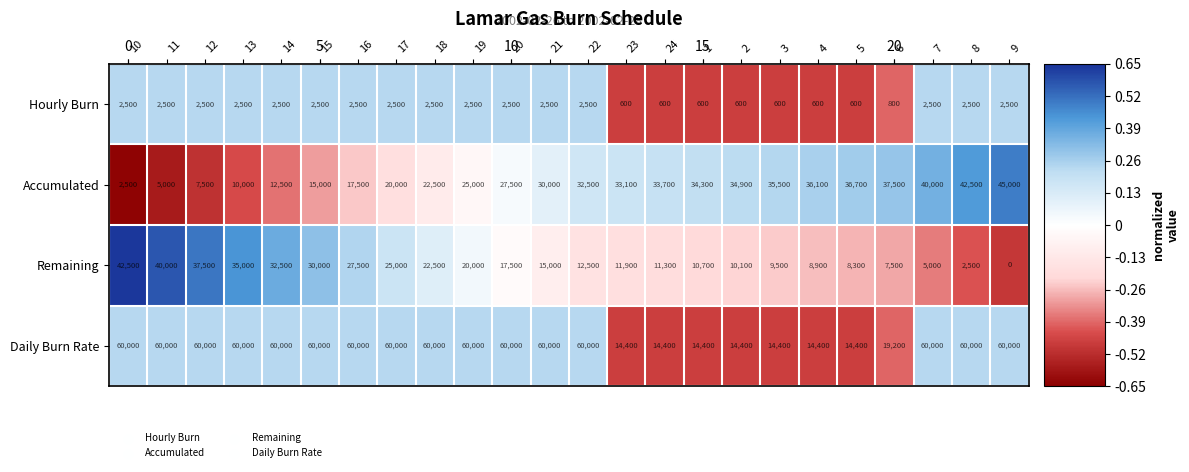

At which label does Remaining first exceed 15000?

10